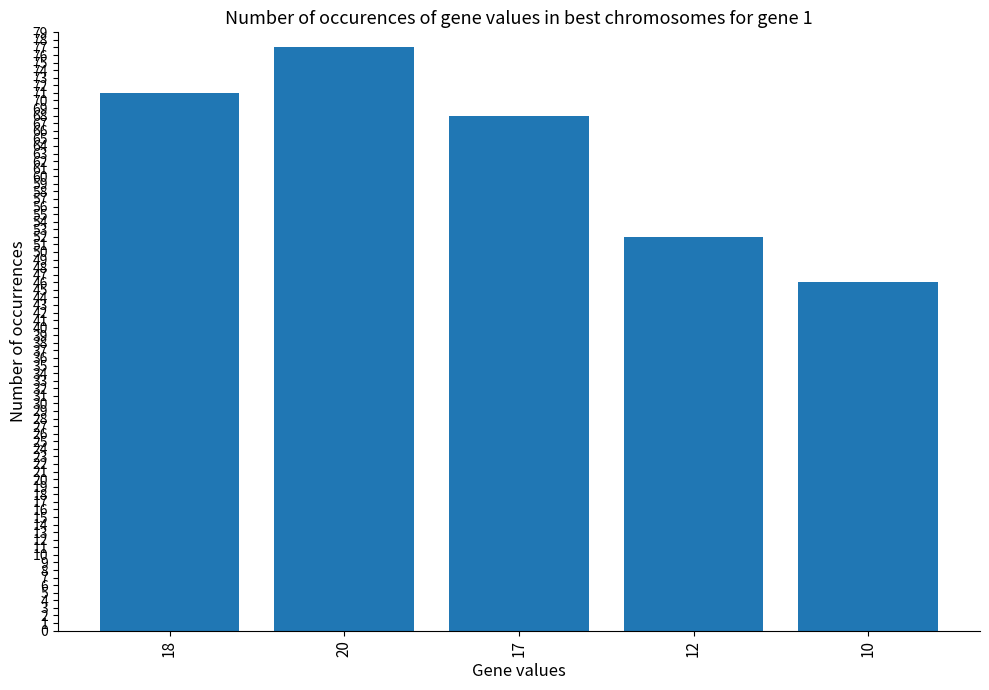

Rank the categories by value from lowest to highest.

10, 12, 17, 18, 20